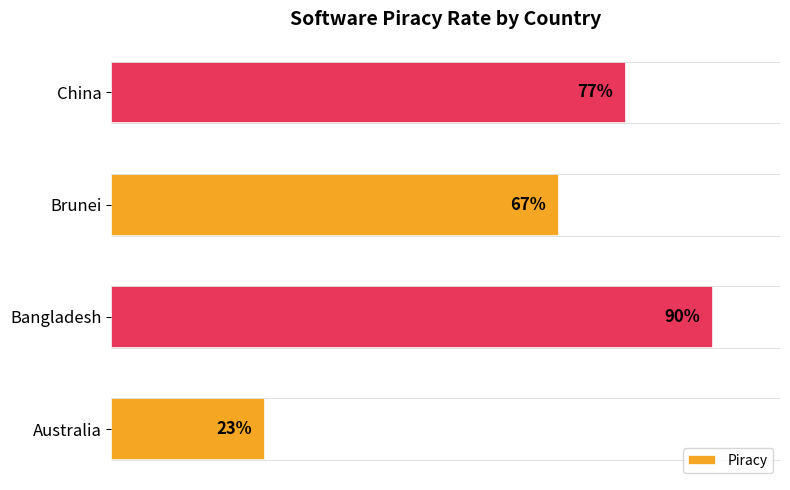

Where is the data nearest to the value 56?

Brunei